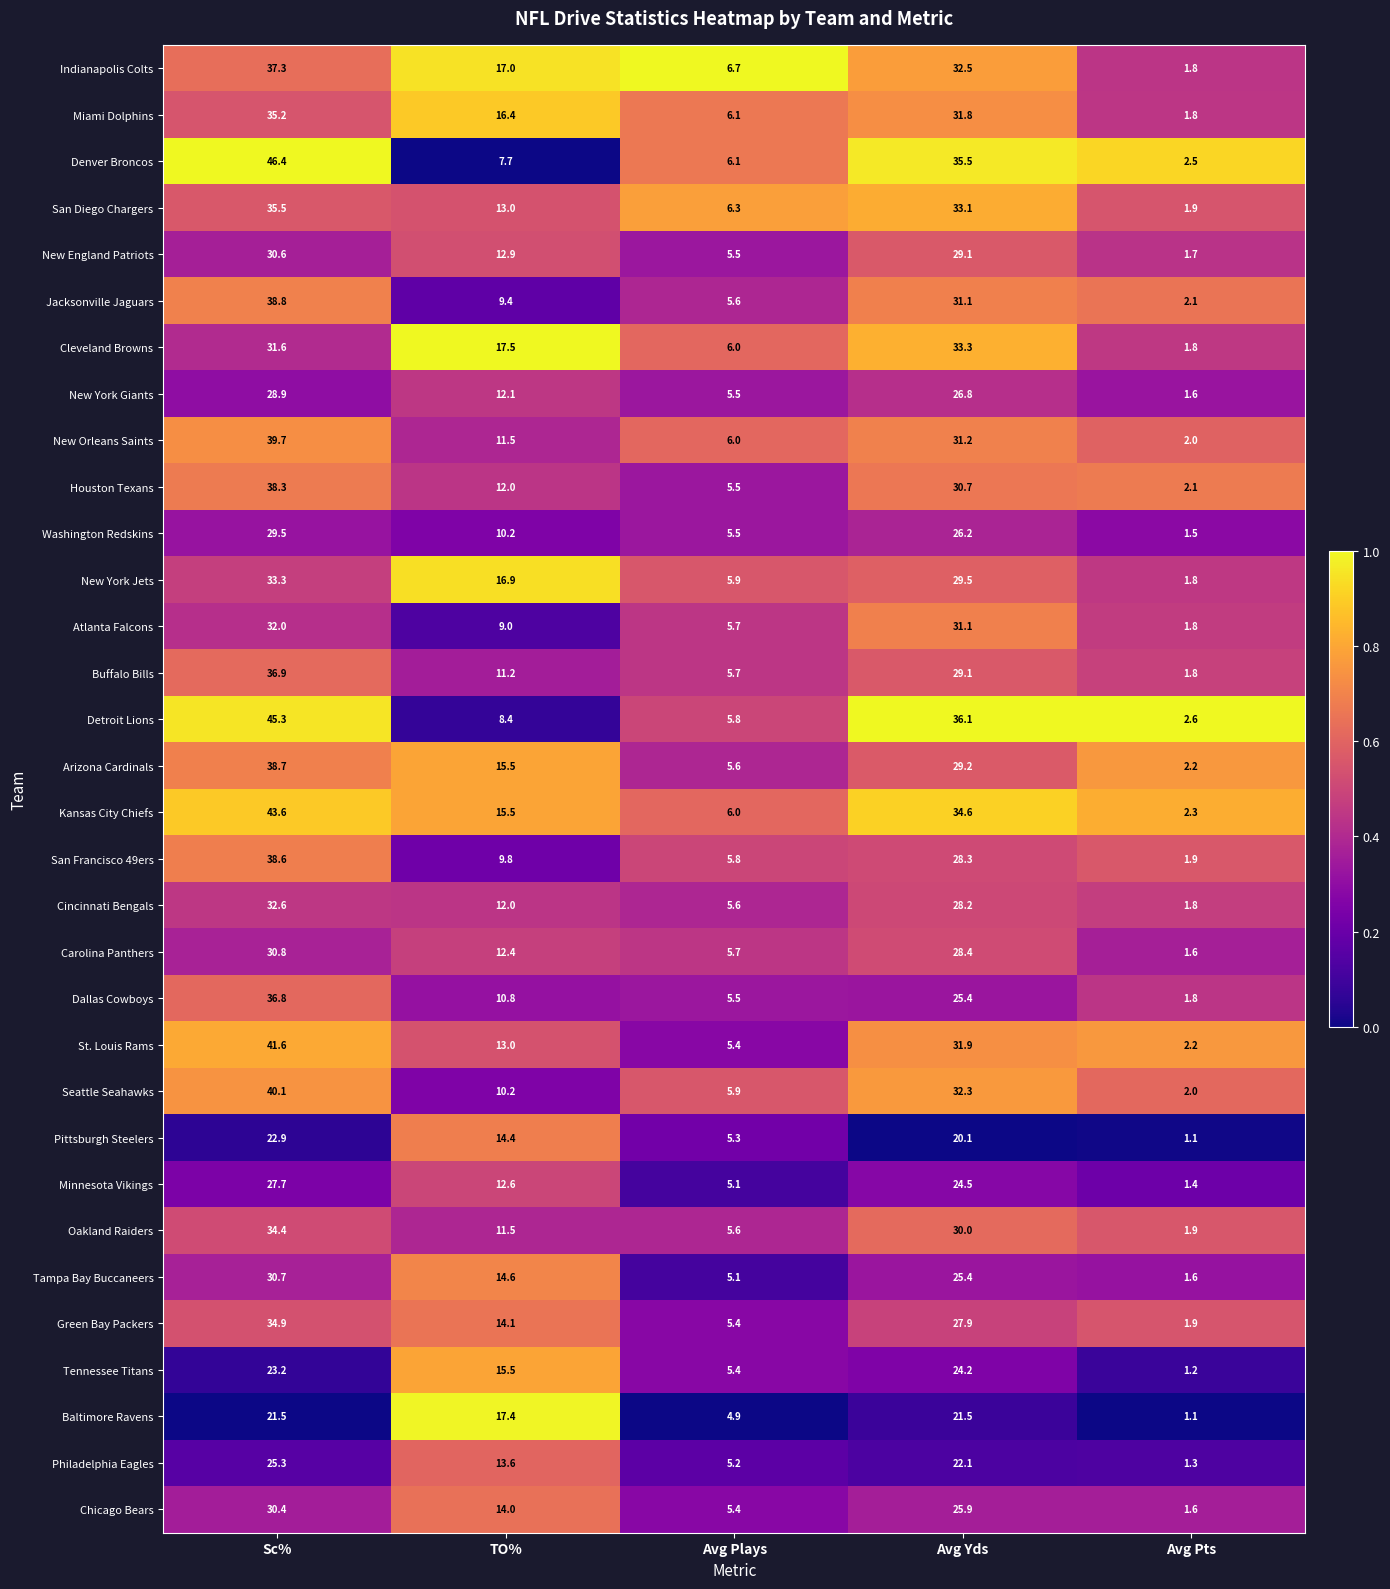

The value of Washington Redskins at Avg Plays is 9.3. True or false?

False